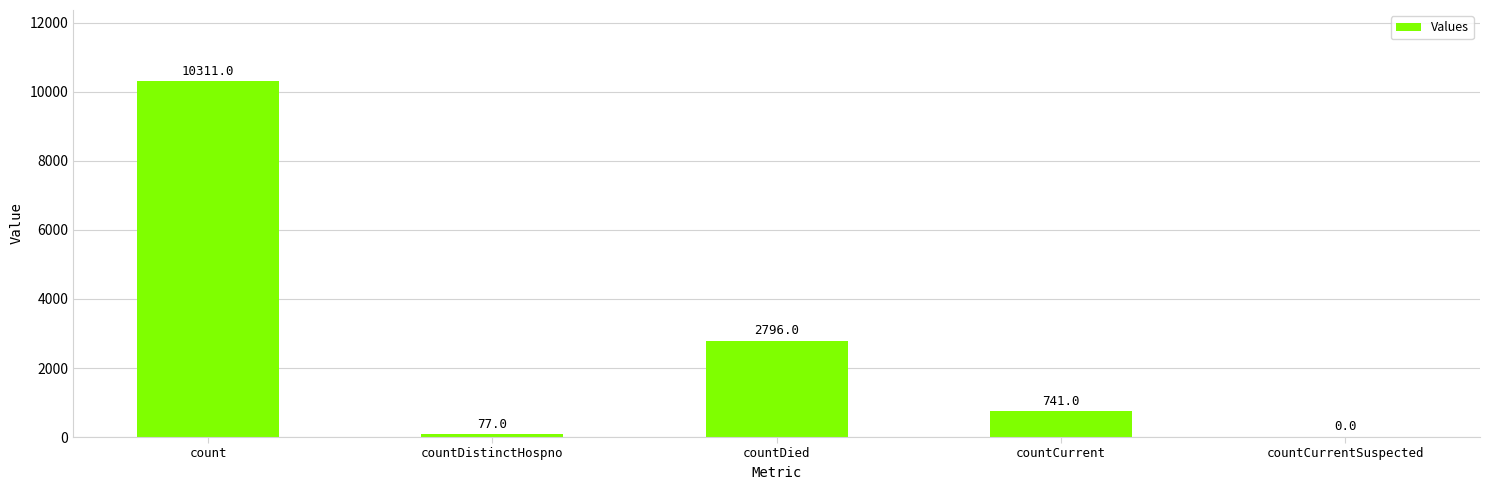

Are the bars horizontal?

No